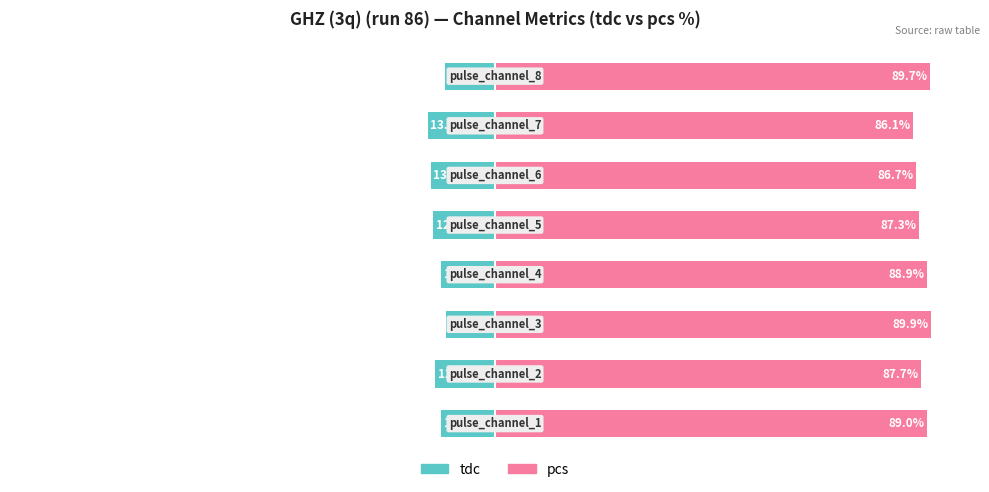

What is the sum of all pcs values?

705.3